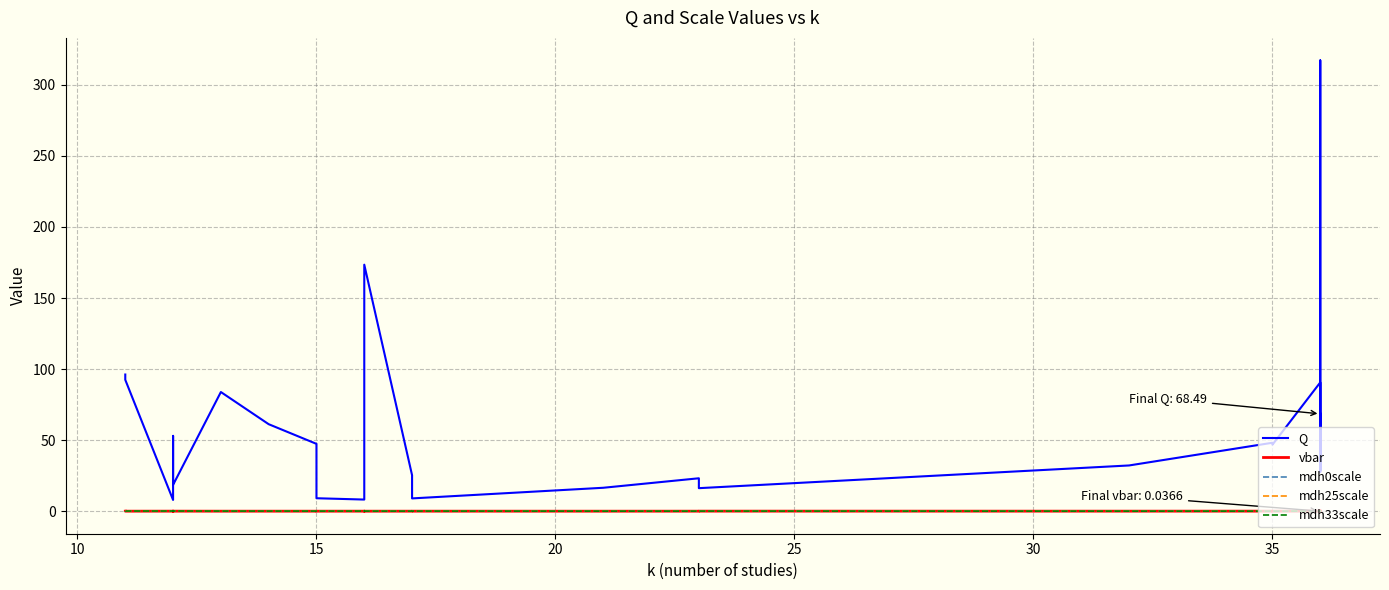

What is the maximum value for mdh33scale?

0.1